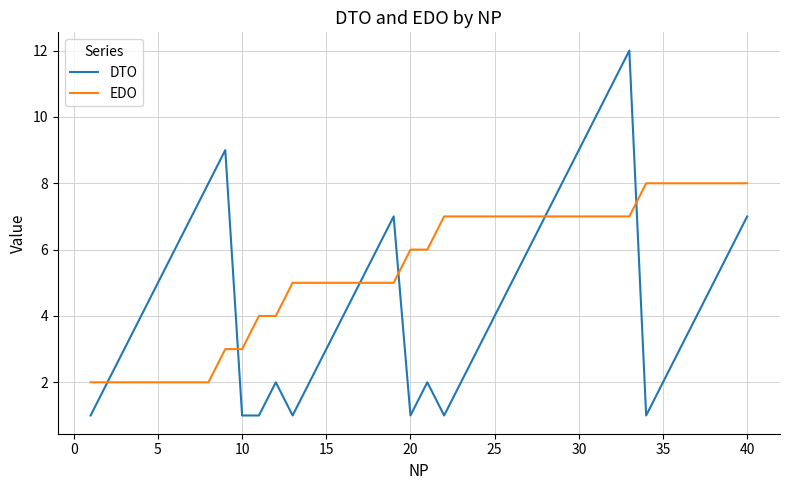

What is the highest value of the DTO series?

12